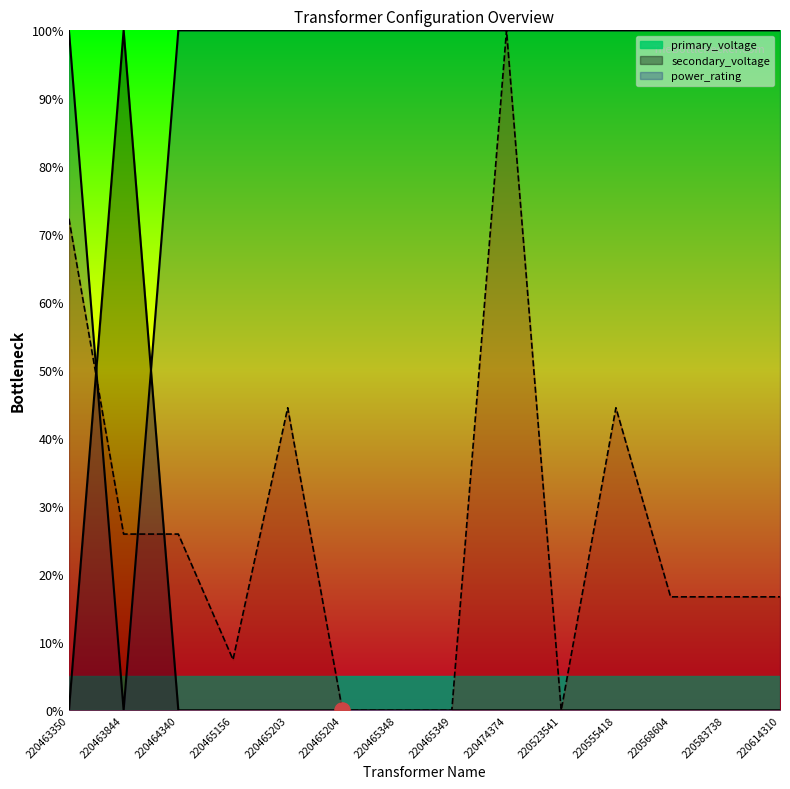

Which series has the largest total across all categories?

secondary_voltage